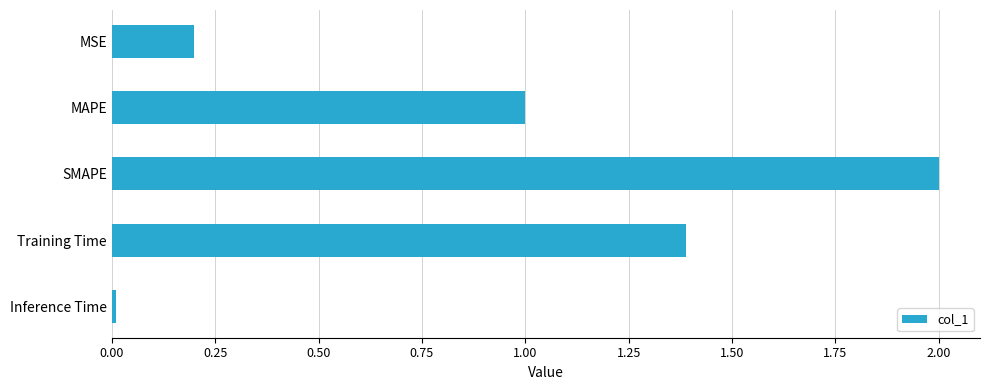

What is the maximum value shown in the chart?

2.0